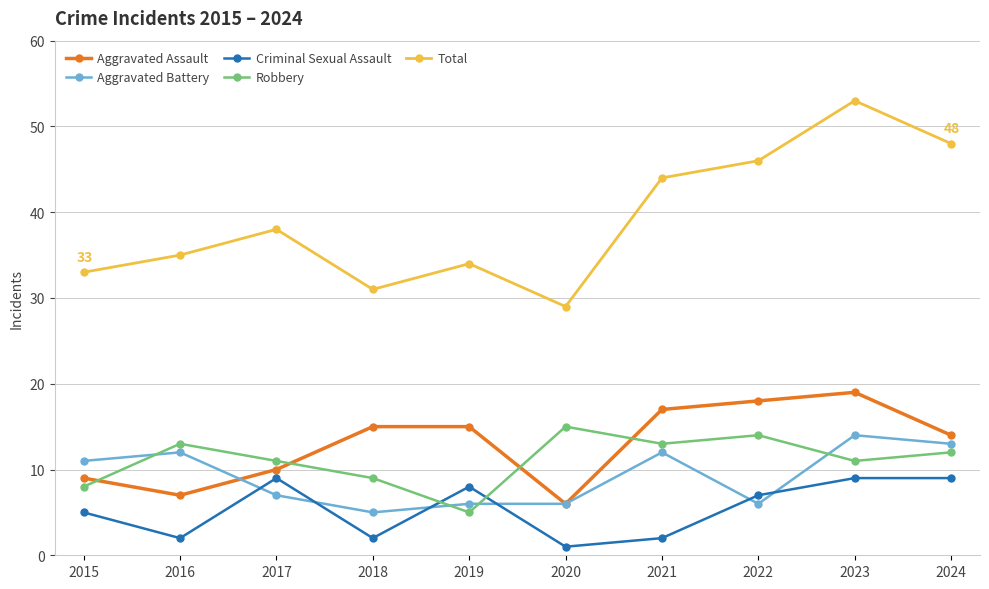

Rank the series by their maximum value, from highest to lowest.

Total, Aggravated Assault, Robbery, Aggravated Battery, Criminal Sexual Assault